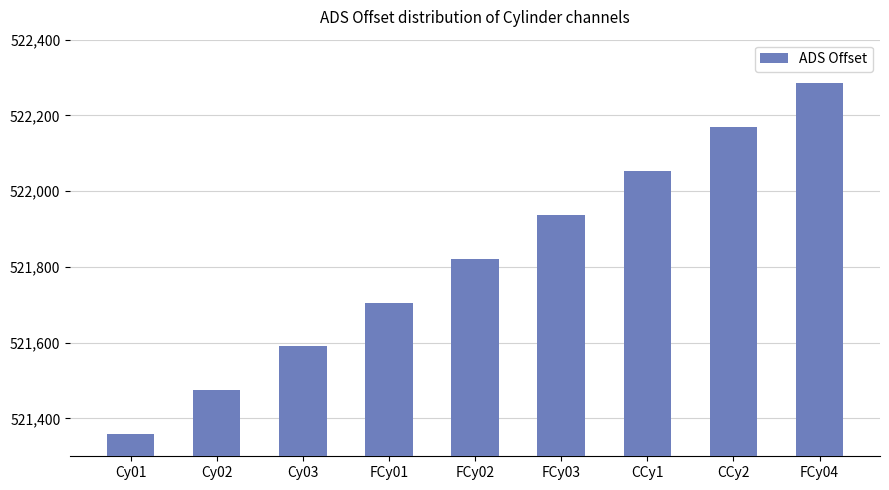

What is the difference between the values at Cy02 and FCy01?

232